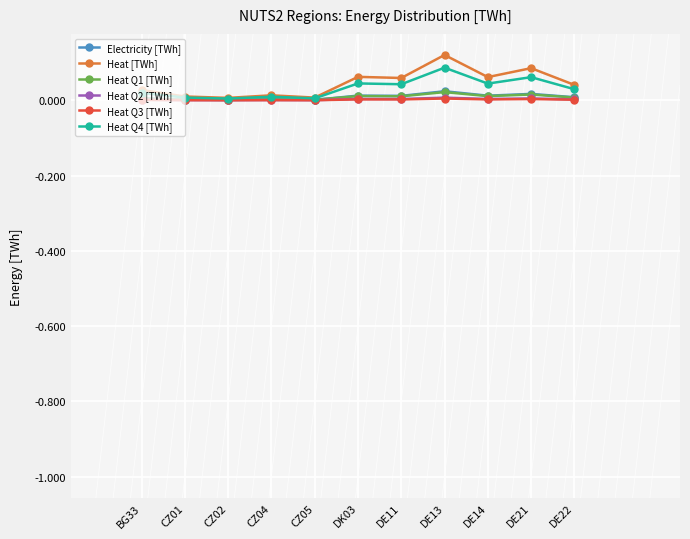

Which series has the widest spread of values?

Heat [TWh]